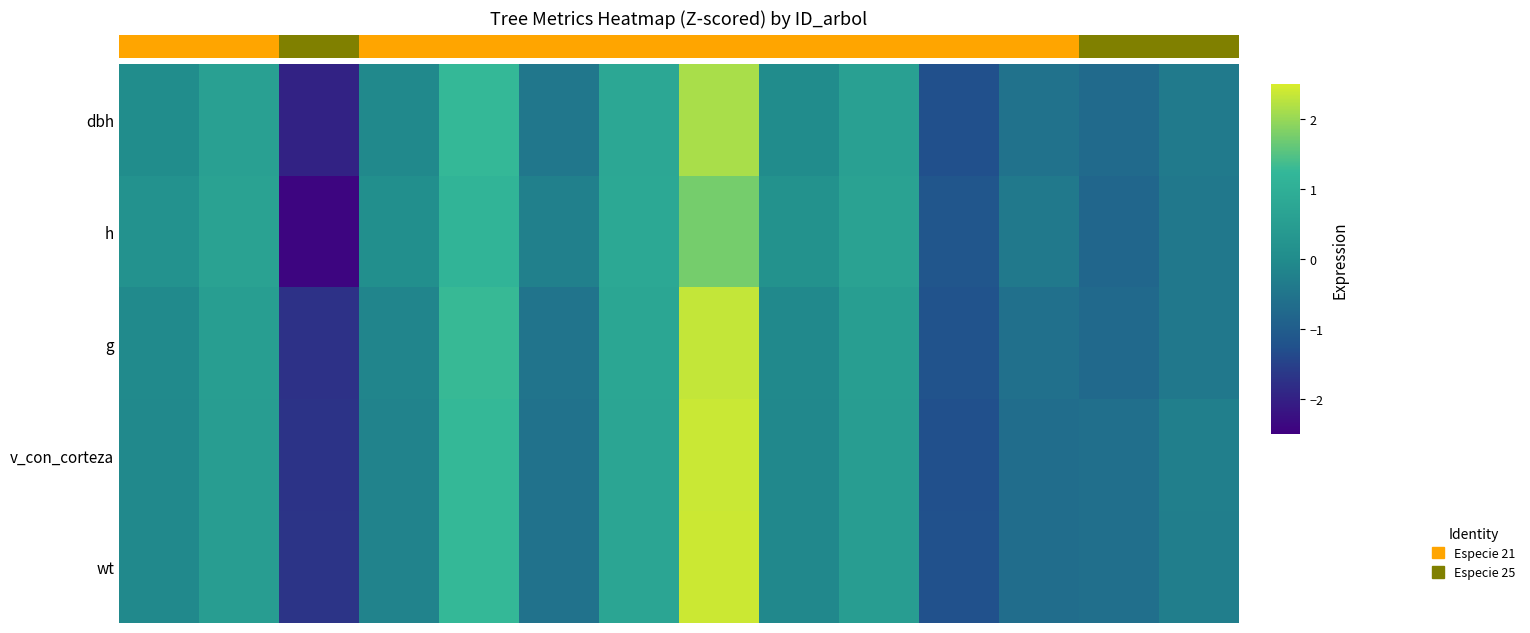

Which series has the widest spread of values?

h